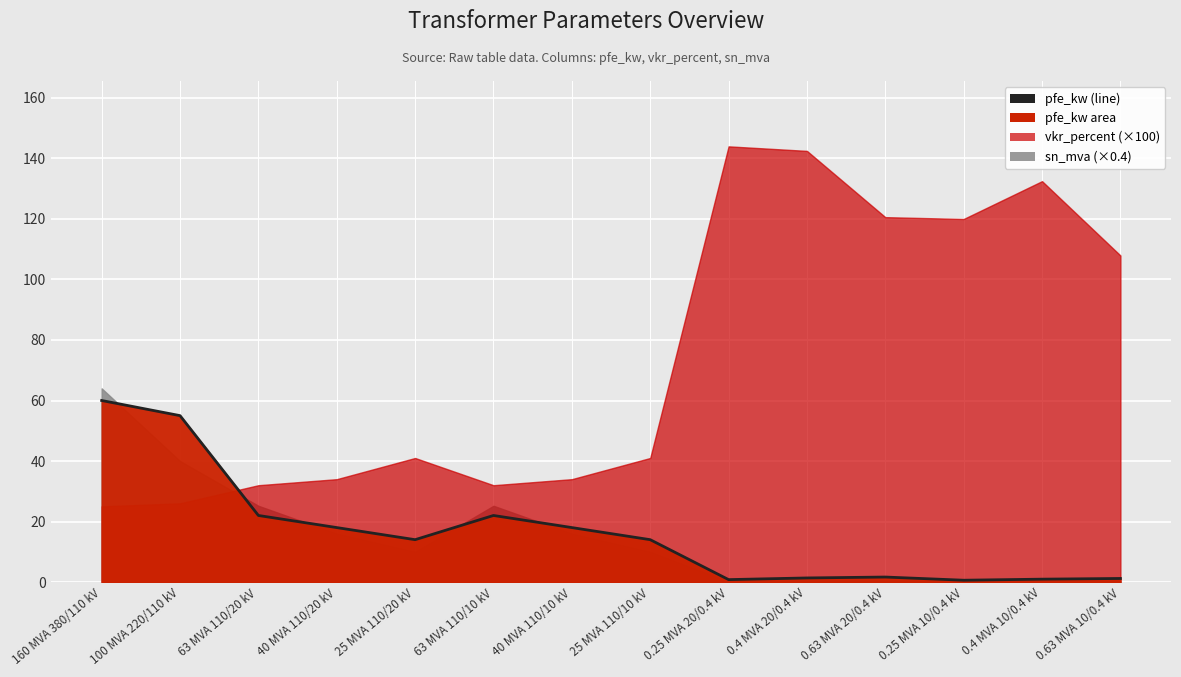

What is the maximum value shown in the chart?

60.0